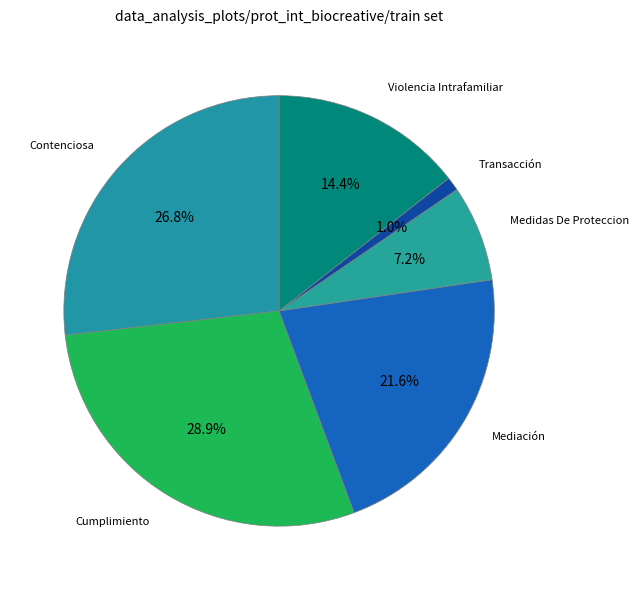

To the nearest percent, what is the difference between the Medidas De Proteccion and Mediación slice percentages?

14%